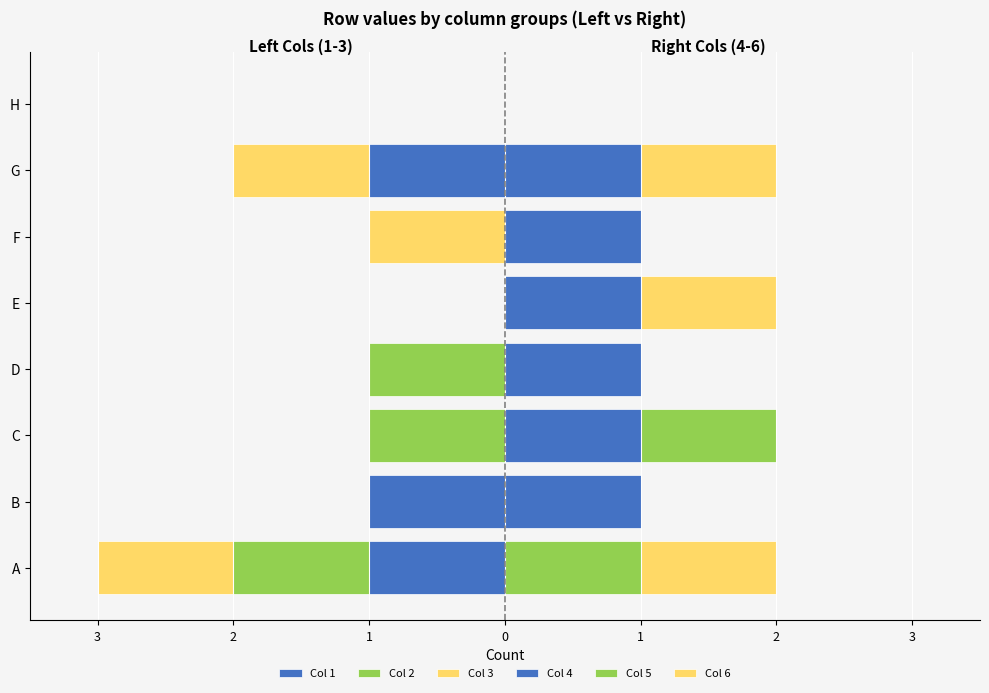

Is it true that Col 2 equals 0 at H?

True